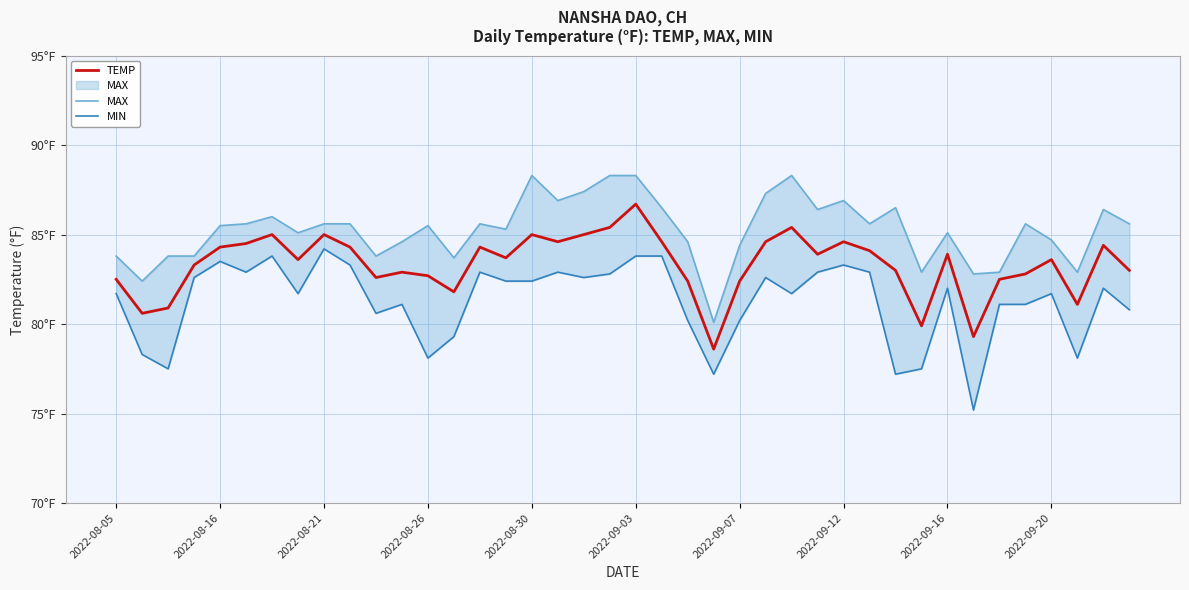

True or false: MIN and TEMP cross at least once.

False